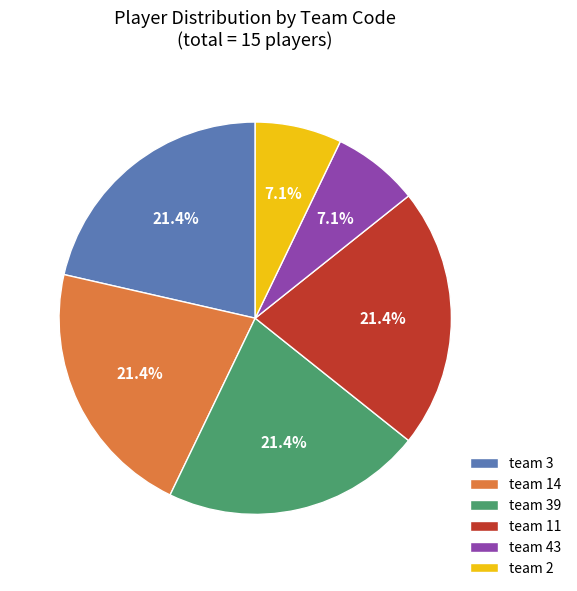

What is the ratio of the value at team 14 to the value at team 43?

3.0